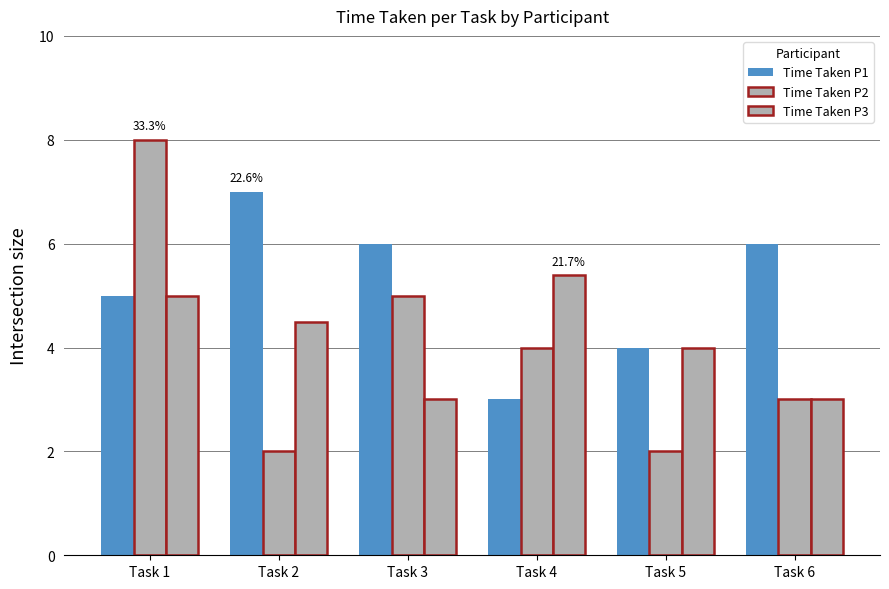

How many groups of bars are there?

6